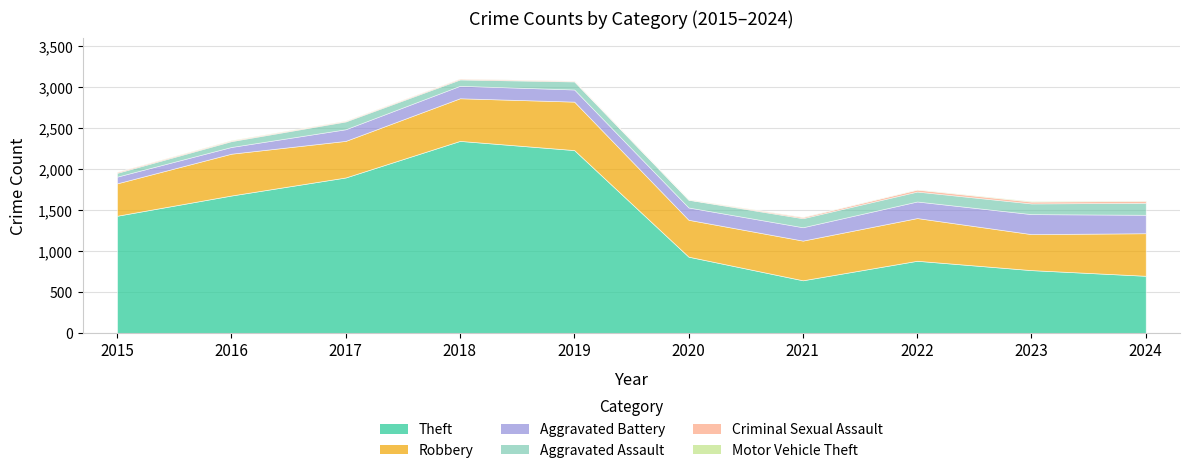

At 2017, list the series in order from smallest to largest.

Motor Vehicle Theft, Criminal Sexual Assault, Aggravated Assault, Aggravated Battery, Robbery, Theft